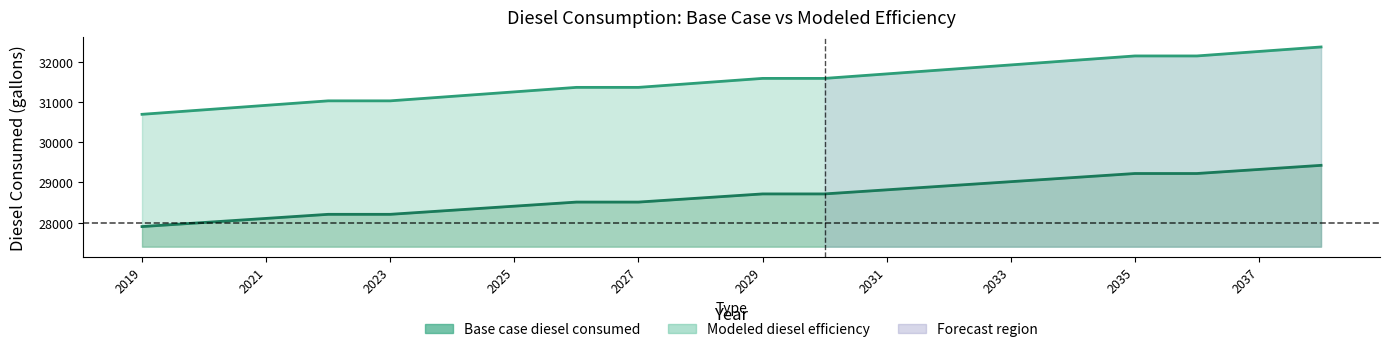

At which category does the chart reach its minimum across all series?

2019